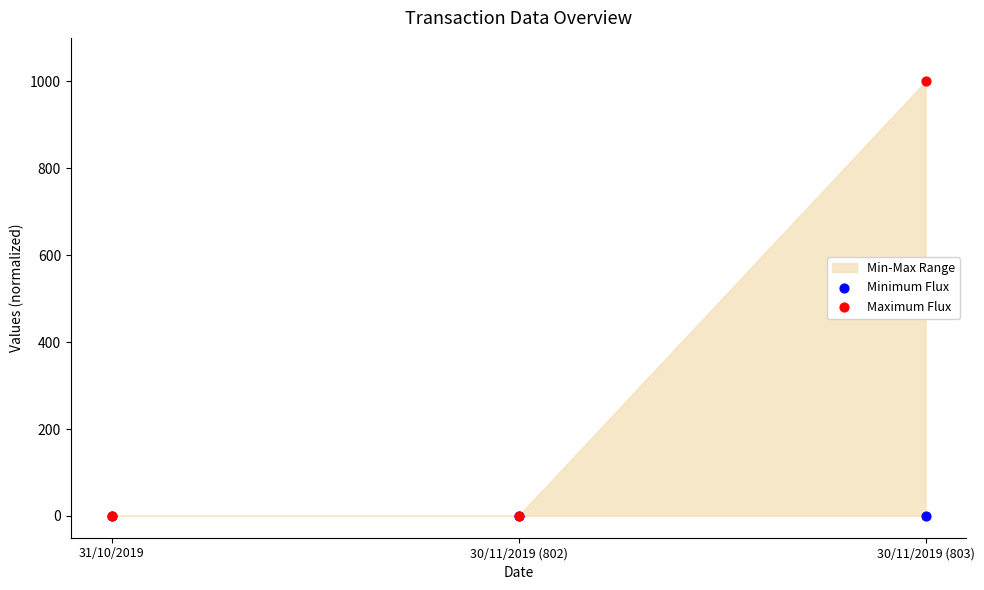

Which series has the largest Y range (max minus min)?

Maximum Flux